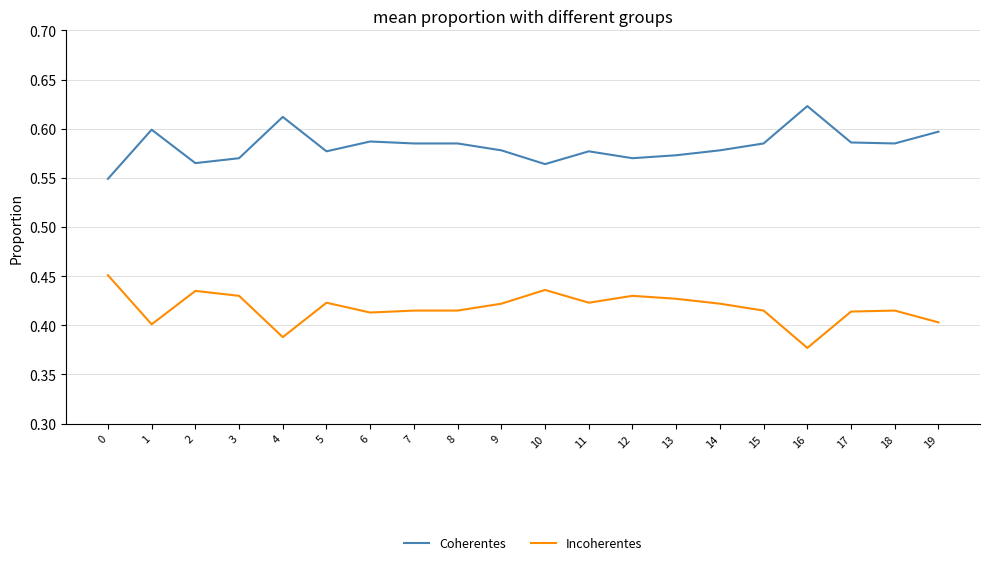

The Coherentes series shows 0.9 at 9. True or false?

False